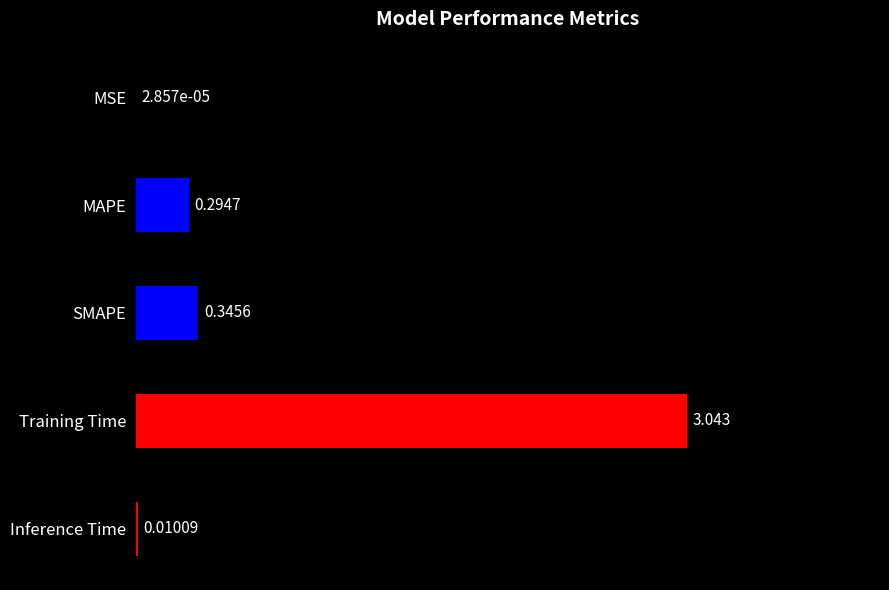

Which label corresponds to the largest value in the chart?

Training Time